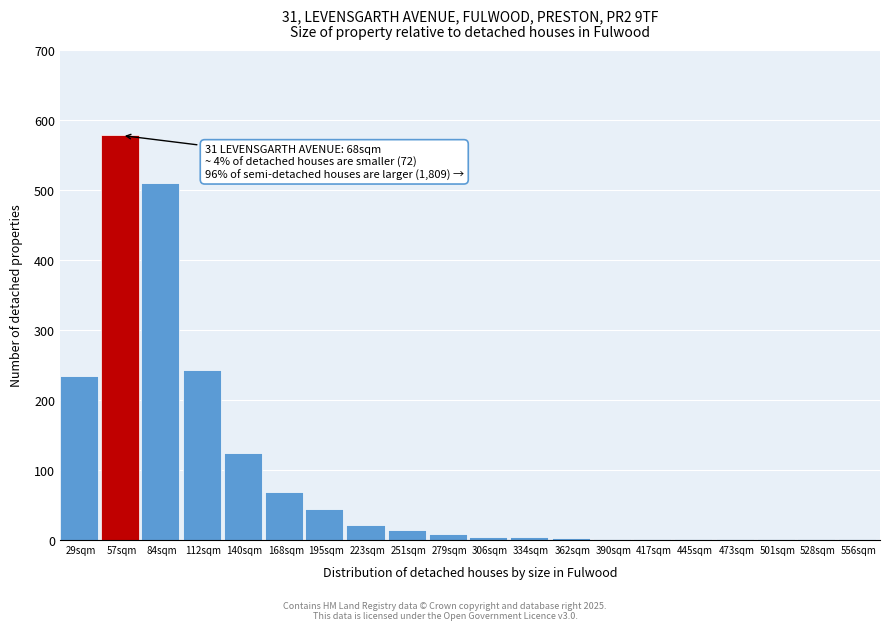

What is the approximate value at 251sqm?

14